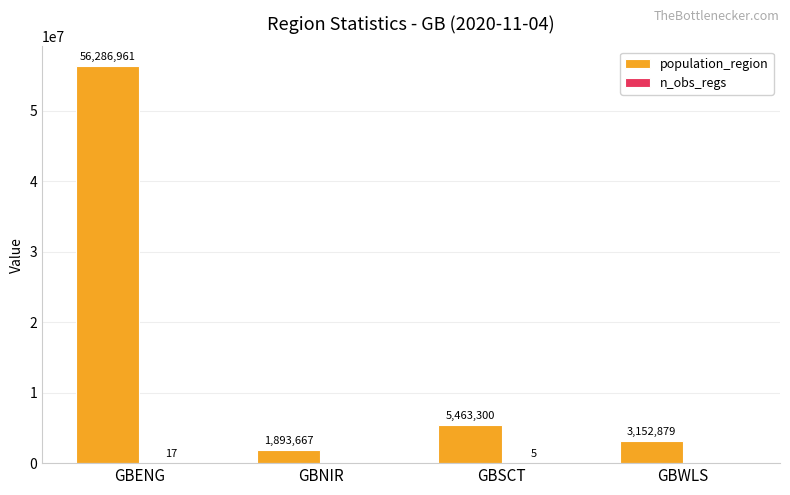

What value does the population_region series have at GBWLS, to the nearest 100?

3152900